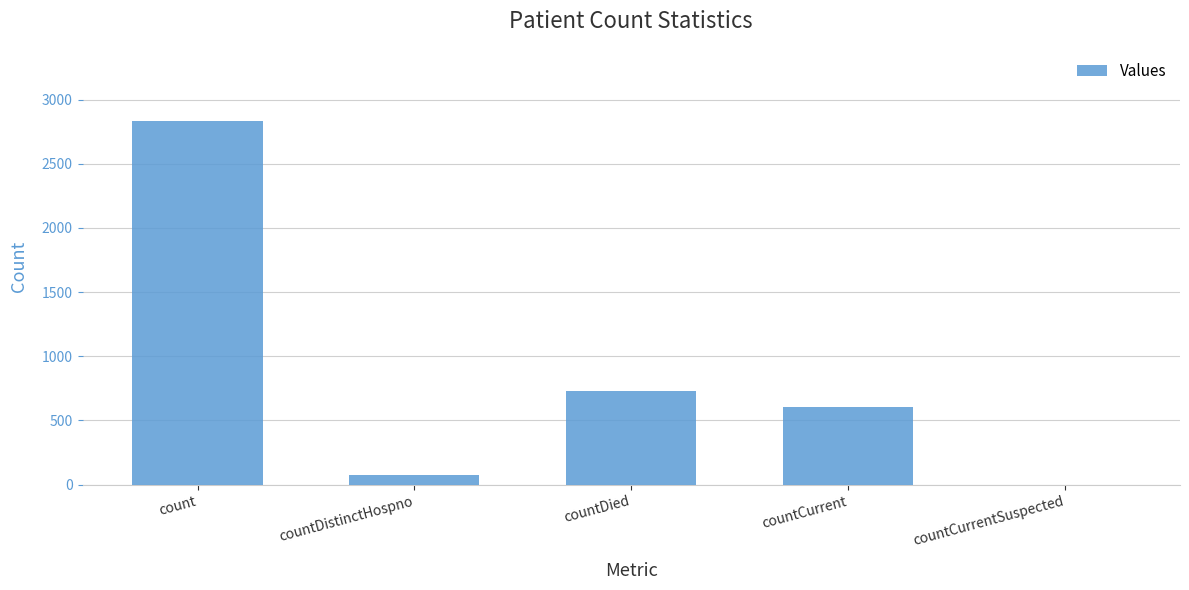

Reading left to right, list all the values displayed in this chart.

2829	75	728	605	0